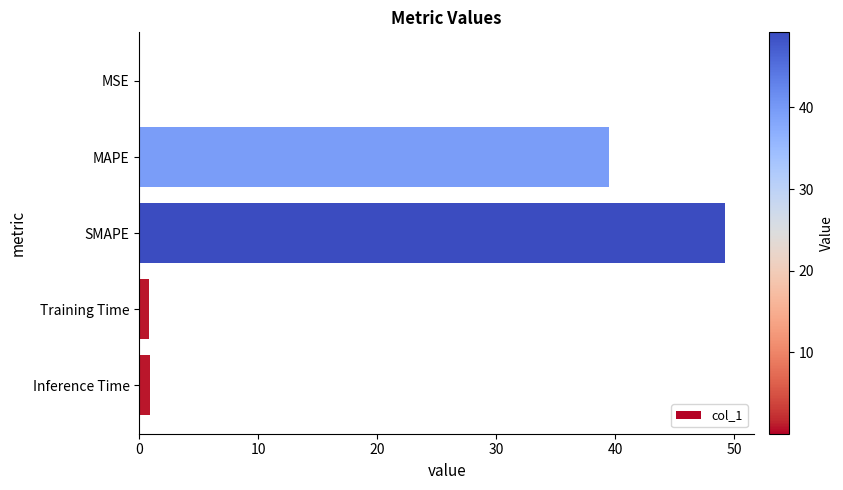

The chart shows a value of 49.2 at SMAPE. True or false?

True